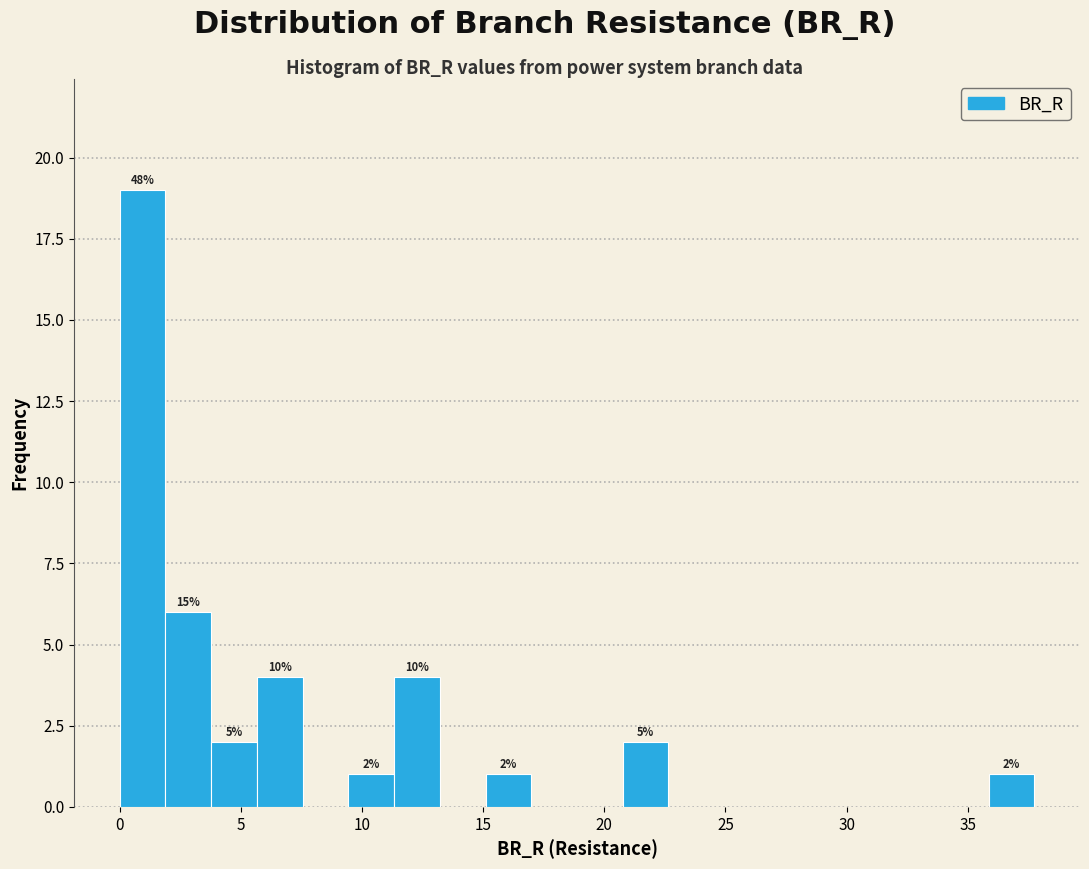

Around what value on the x-axis is the tallest bar? Give the approximate position of its centre, as read against the axis.

1.0